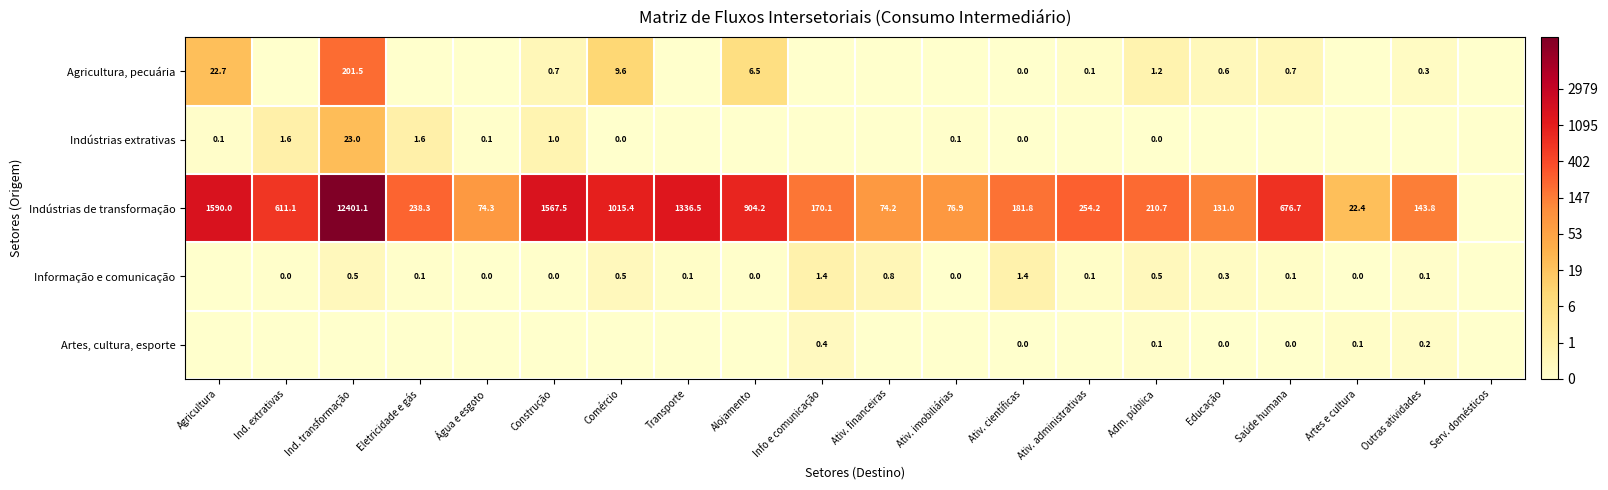

Is it true that Agricultura, pecuária equals 0.5 at Adm. pública?

False